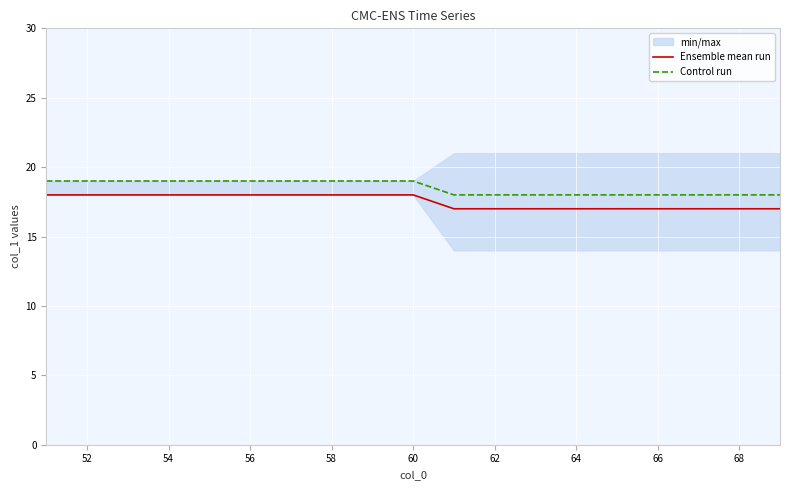

True or false: Control run has more than 2 interior local peaks.

False